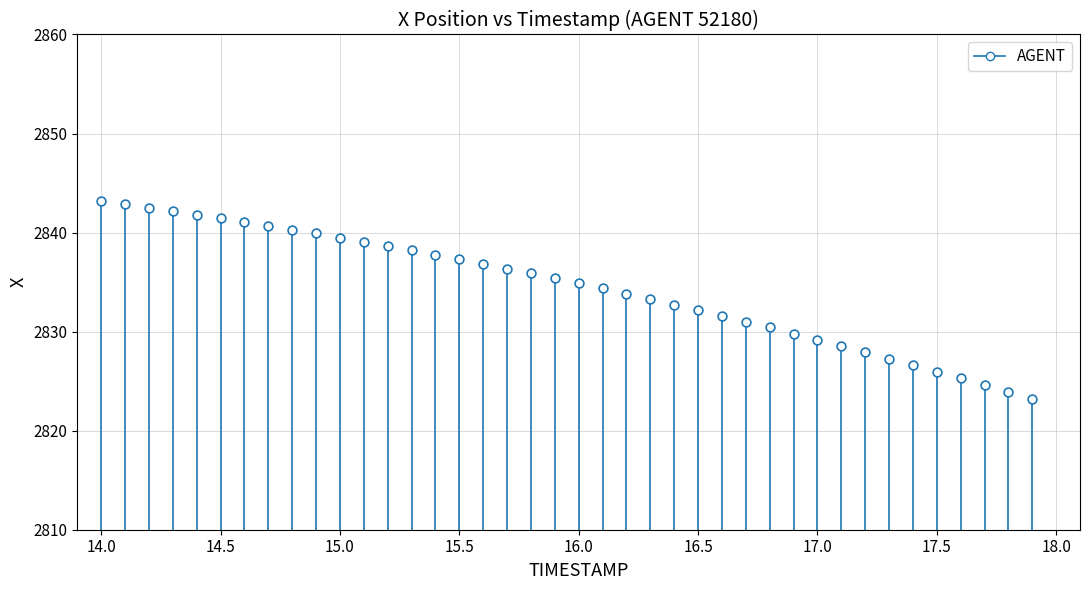

What is the range of X values (max minus min)?

3.9